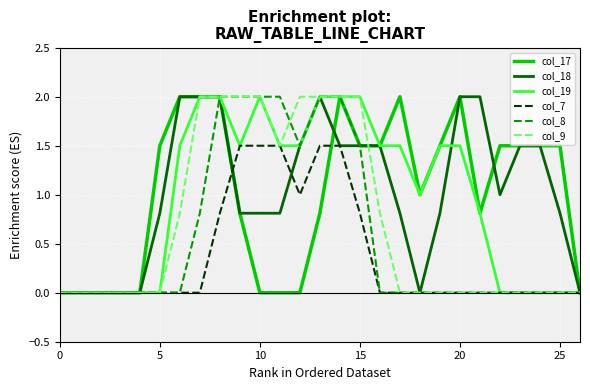

Reading left to right, transcribe all the data shown in this chart.

col_17: 0.0	0.0	0.0	0.0	0.0	1.5	2.0	2.0	2.0	0.8	0.0	0.0	0.0	0.8	2.0	1.5	1.5	2.0	1.0	1.5	2.0	0.8	1.5	1.5	1.5	1.5	0.0
col_18: 0.0	0.0	0.0	0.0	0.0	0.8	2.0	2.0	2.0	0.8	0.8	0.8	1.5	2.0	1.5	1.5	1.5	0.8	0.0	0.8	2.0	2.0	1.0	1.5	1.5	0.8	0.0
col_19: 0.0	0.0	0.0	0.0	0.0	0.0	1.5	2.0	2.0	1.5	2.0	1.5	1.5	2.0	2.0	2.0	1.5	1.5	1.0	1.5	1.5	0.8	0.0	0.0	0.0	0.0	0.0
col_7: 0.0	0.0	0.0	0.0	0.0	0.0	0.0	0.0	0.8	1.5	1.5	1.5	1.0	1.5	1.5	0.8	0.0	0.0	0.0	0.0	0.0	0.0	0.0	0.0	0.0	0.0	0.0
col_8: 0.0	0.0	0.0	0.0	0.0	0.0	0.0	0.8	2.0	2.0	2.0	2.0	1.5	2.0	2.0	1.5	0.0	0.0	0.0	0.0	0.0	0.0	0.0	0.0	0.0	0.0	0.0
col_9: 0.0	0.0	0.0	0.0	0.0	0.0	0.8	2.0	2.0	2.0	2.0	1.5	2.0	2.0	2.0	2.0	0.8	0.0	0.0	0.0	0.0	0.0	0.0	0.0	0.0	0.0	0.0